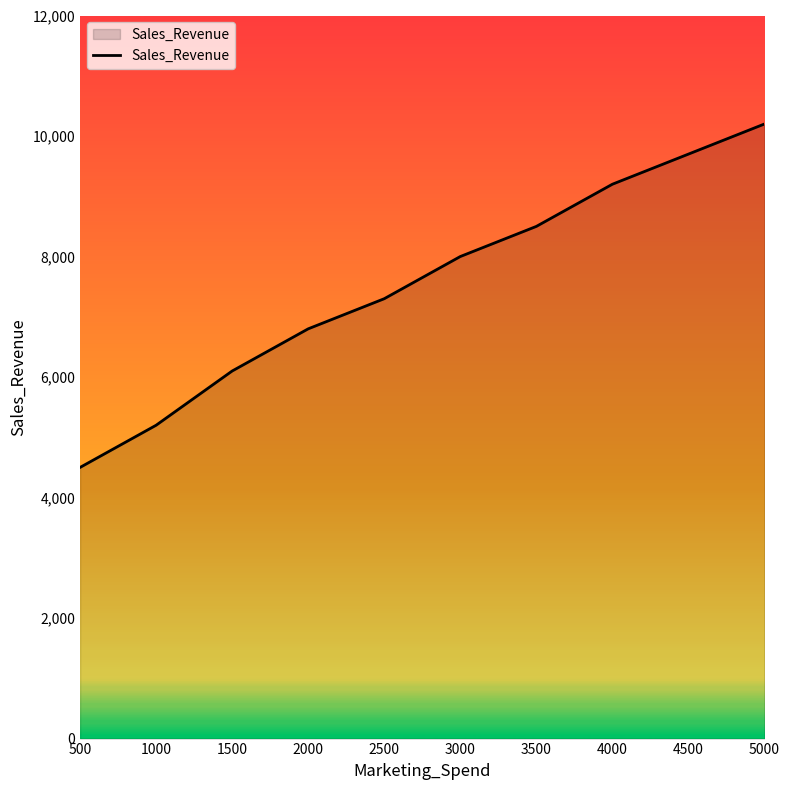

Rank the categories by value from highest to lowest.

5000, 4500, 4000, 3500, 3000, 2500, 2000, 1500, 1000, 500